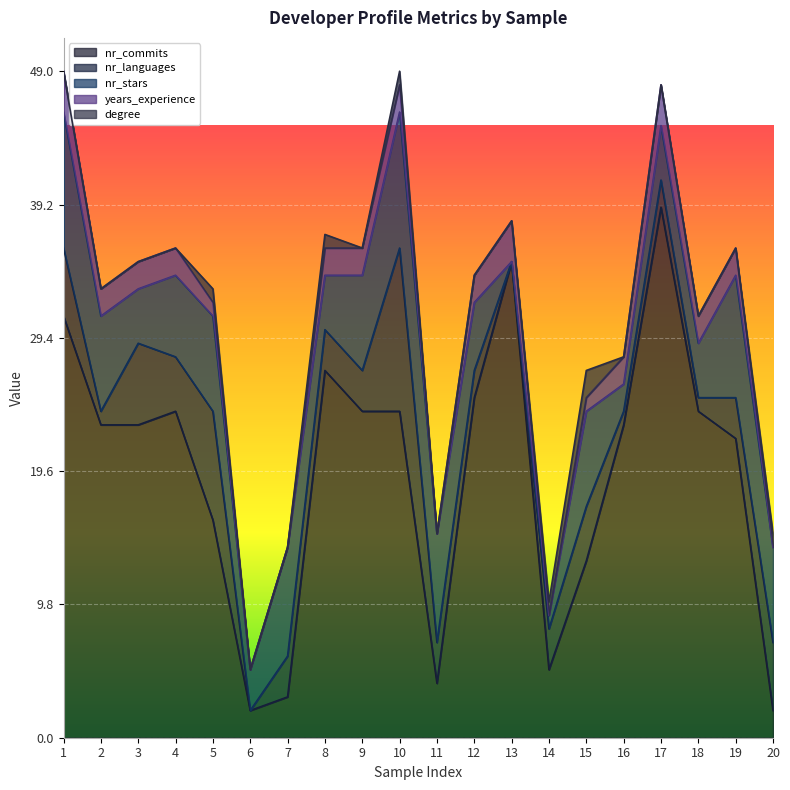

Which series has the widest spread of values?

nr_commits